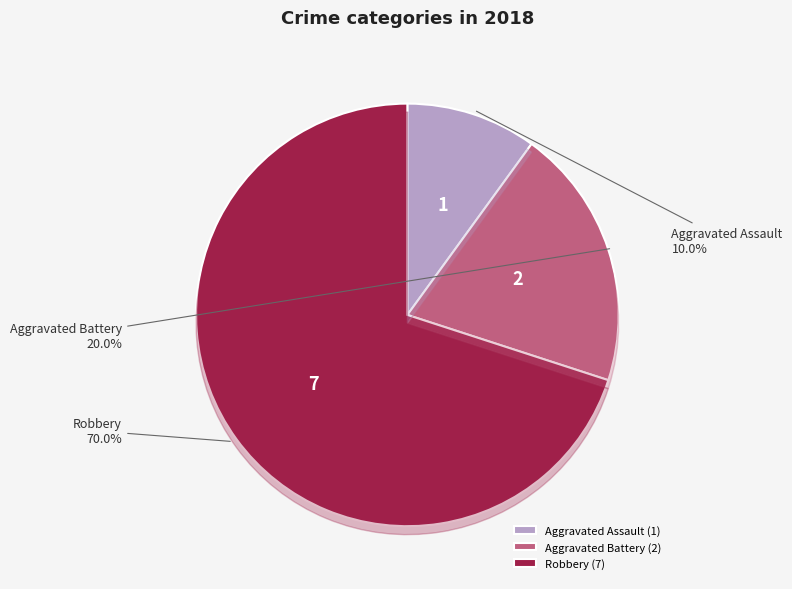

Rank the categories by value from highest to lowest.

Robbery, Aggravated Battery, Aggravated Assault